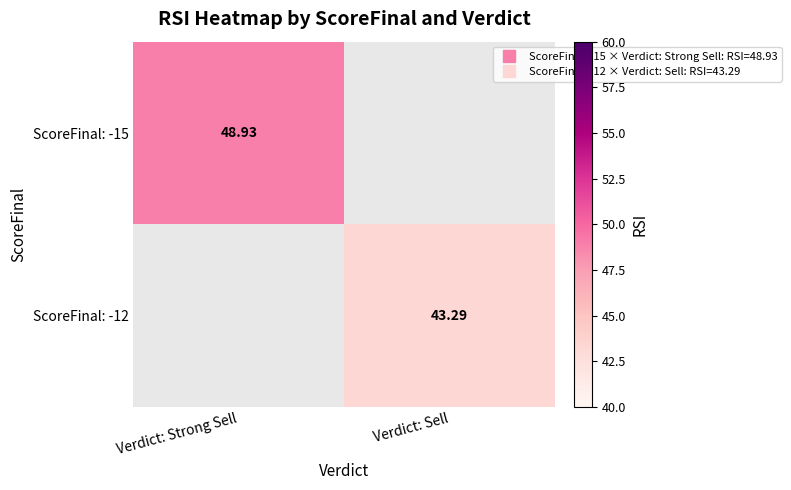

Count the number of data series in this chart.

2